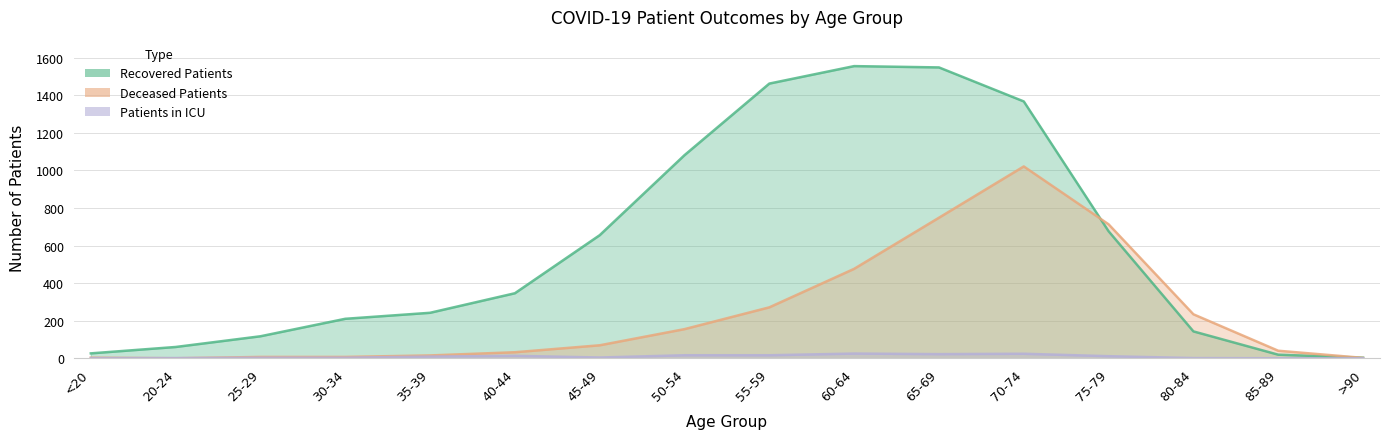

True or false: deceased_patients has a value of 1330 at 65-69.

False